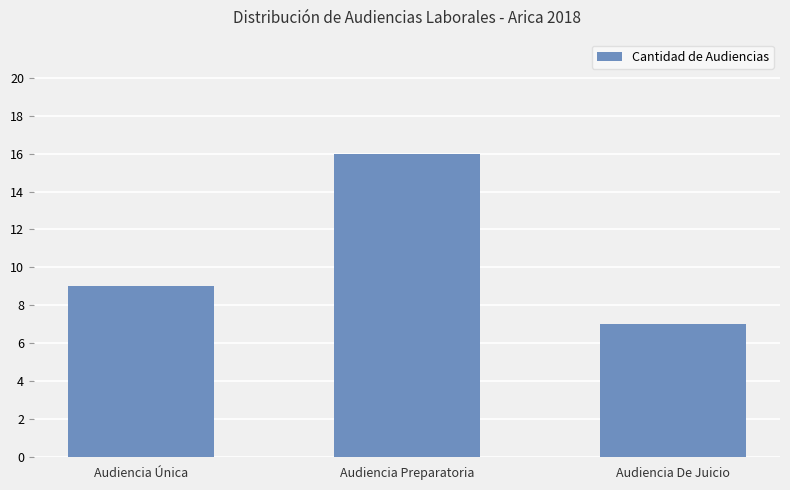

What is the greatest value displayed?

16